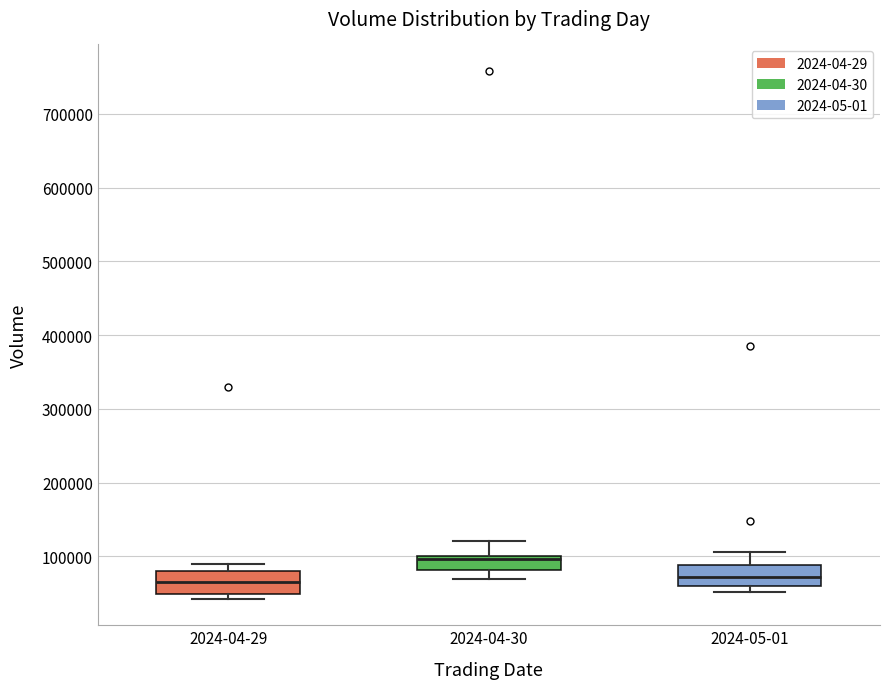

Where does the median line of the box for 2024-05-01 sit on the y-axis? The values are not printed on the chart, so give them approximately, as read against the axis.

70000